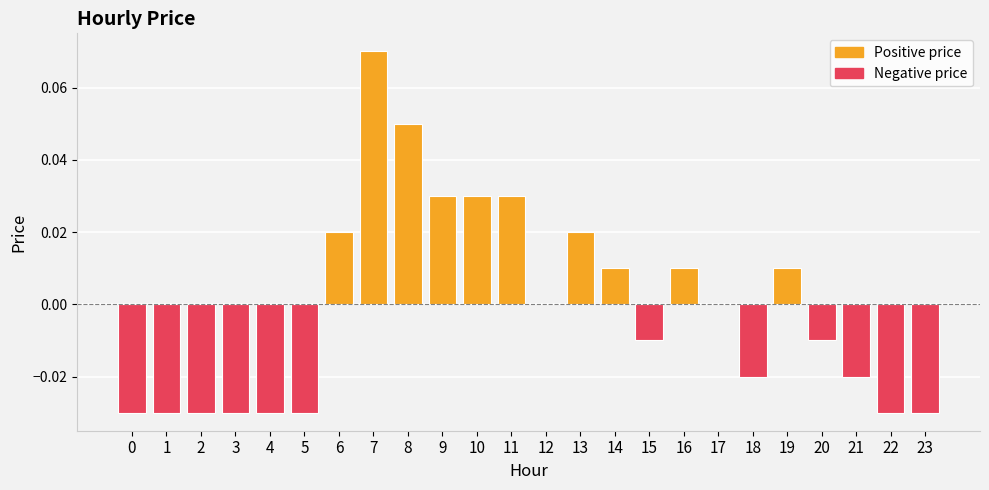

Which has a higher value, 2 or 6?

6